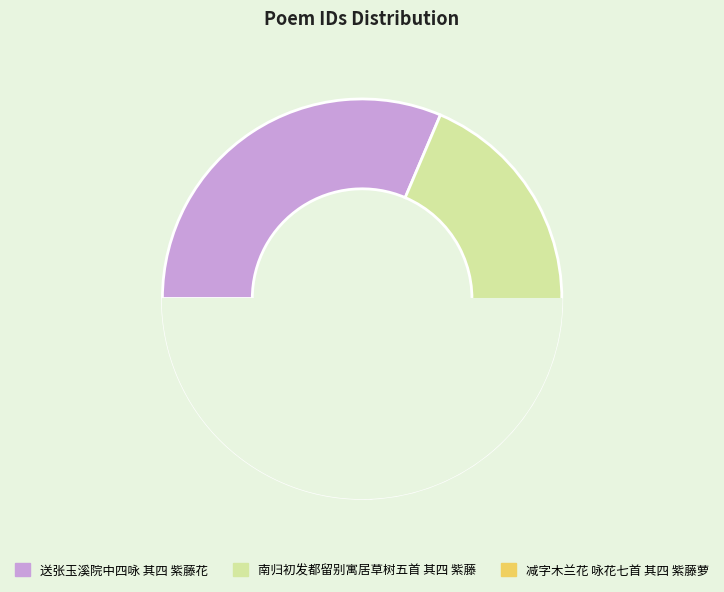

To the nearest percent, what is the average slice percentage?

33%